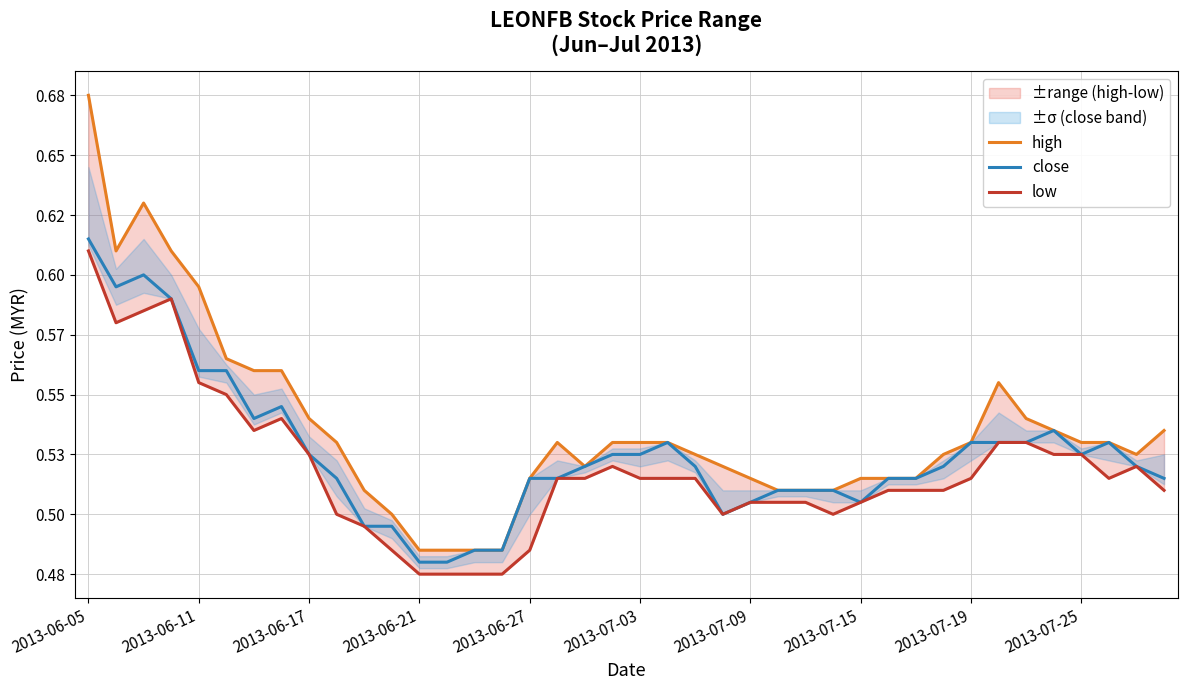

True or false: low and close cross at least once.

False